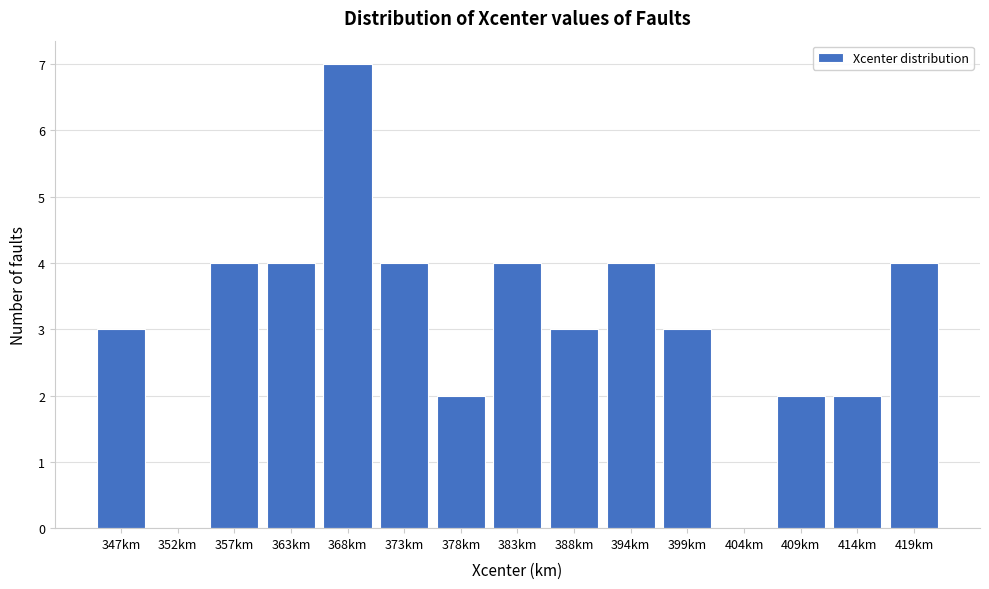

Reading left to right, transcribe all the data shown in this chart.

347km=3	352km=0	357km=4	363km=4	368km=7	373km=4	378km=2	383km=4	388km=3	394km=4	399km=3	404km=0	409km=2	414km=2	419km=4